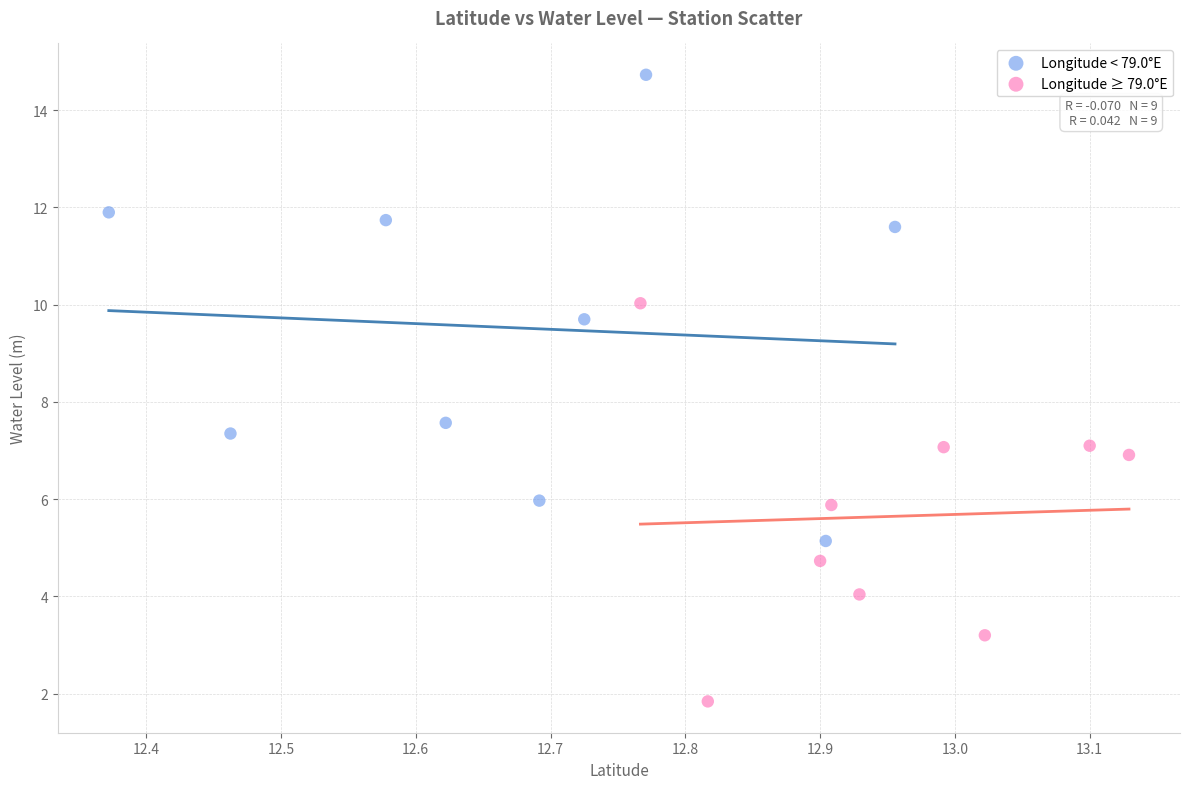

Which series contains the lowest Y value?

Longitude ≥ 79.0°E